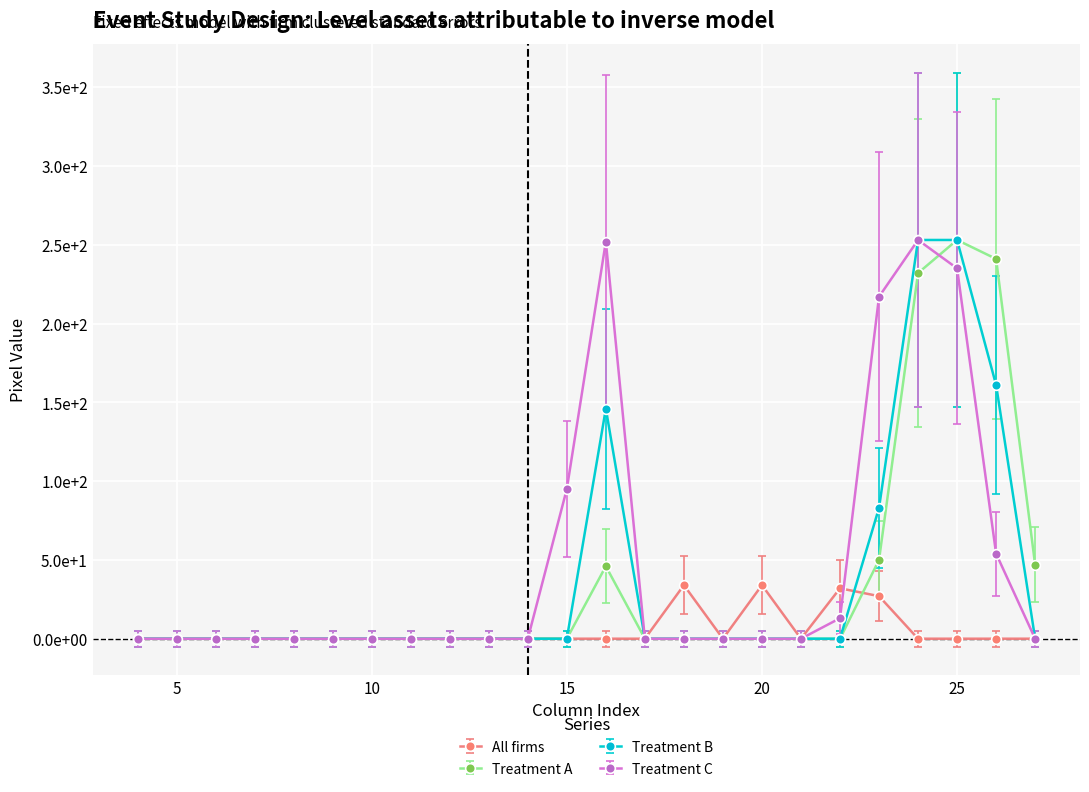

Does the chart have visible grid lines?

Yes